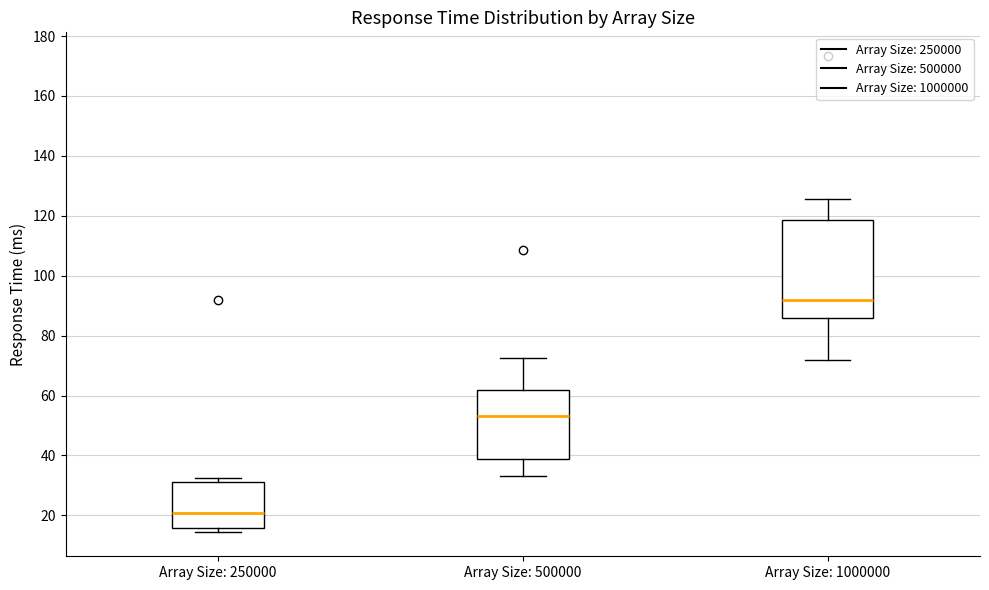

Reading left to right, transcribe this box plot: for each box, give where its median line is, the range the box spans, and where its two whiskers end, as read against the y-axis. The values are not printed on the chart, so give them approximately, as read against the axis.

Array Size: 250000: median 20, box 16 to 32, whiskers 14 to 32 (just above the box's upper edge)
Array Size: 500000: median 54, box 38 to 62, whiskers 34 to 72
Array Size: 1000000: median 92, box 86 to 118, whiskers 72 to 126